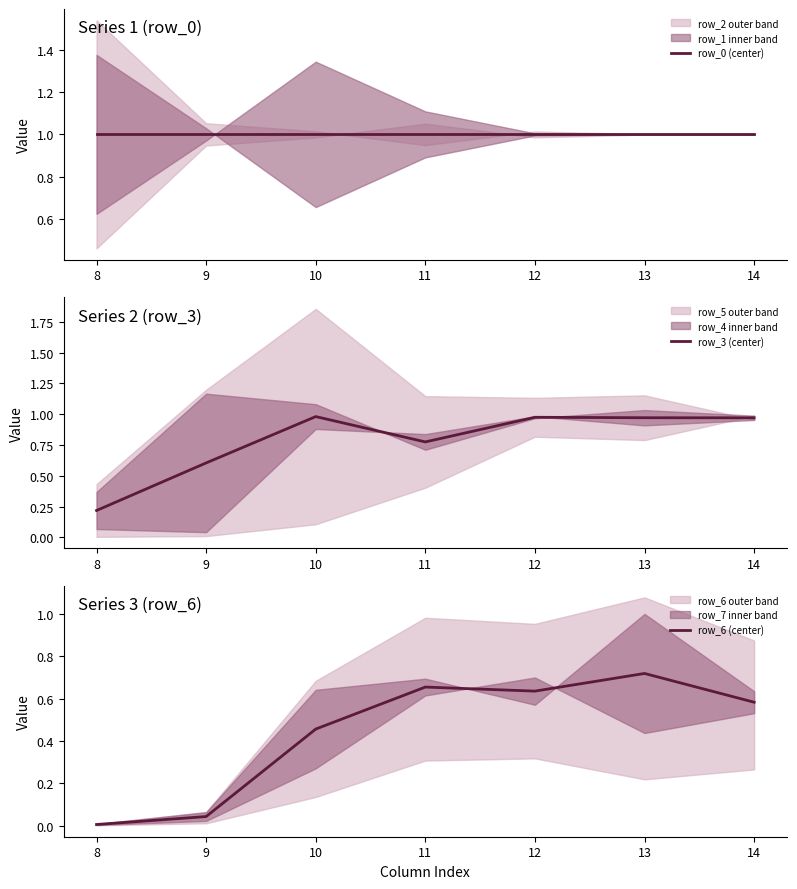

True or false: row_3 (center) has more than 2 interior local peaks.

False